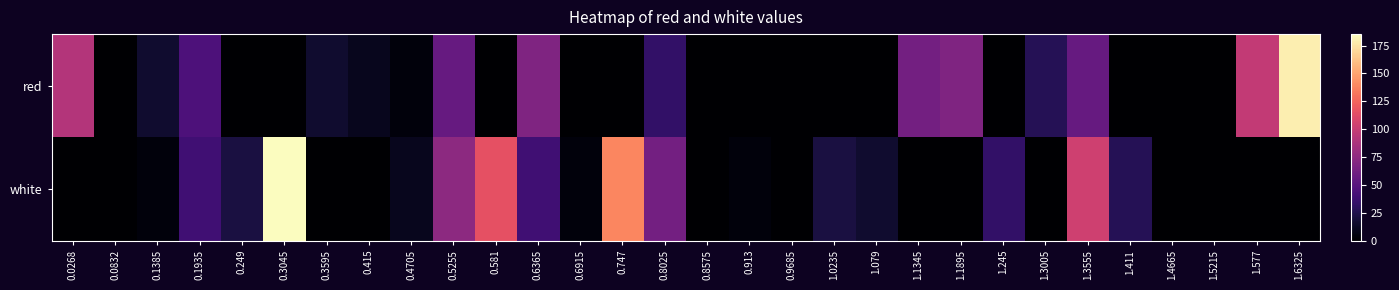

Rank the series by their maximum value, from highest to lowest.

white, red